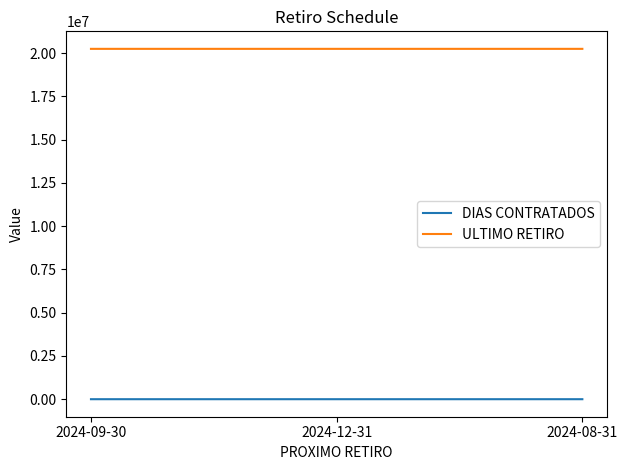

Is the value of ULTIMO RETIRO at 2024-12-31 greater than the value of DIAS CONTRATADOS at 2024-09-30?

Yes